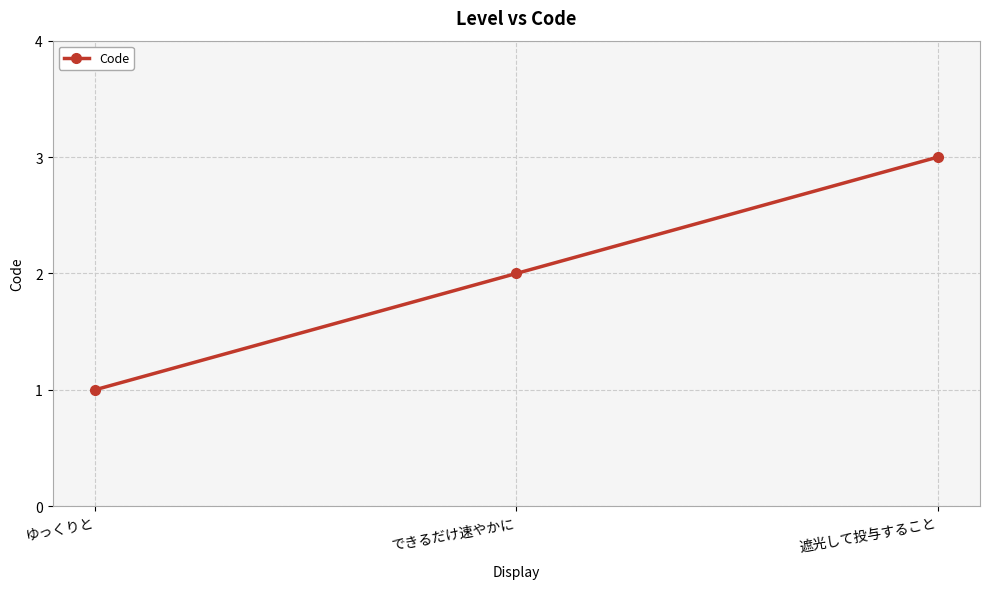

Rank the categories by value from highest to lowest.

遮光して投与すること, できるだけ速やかに, ゆっくりと